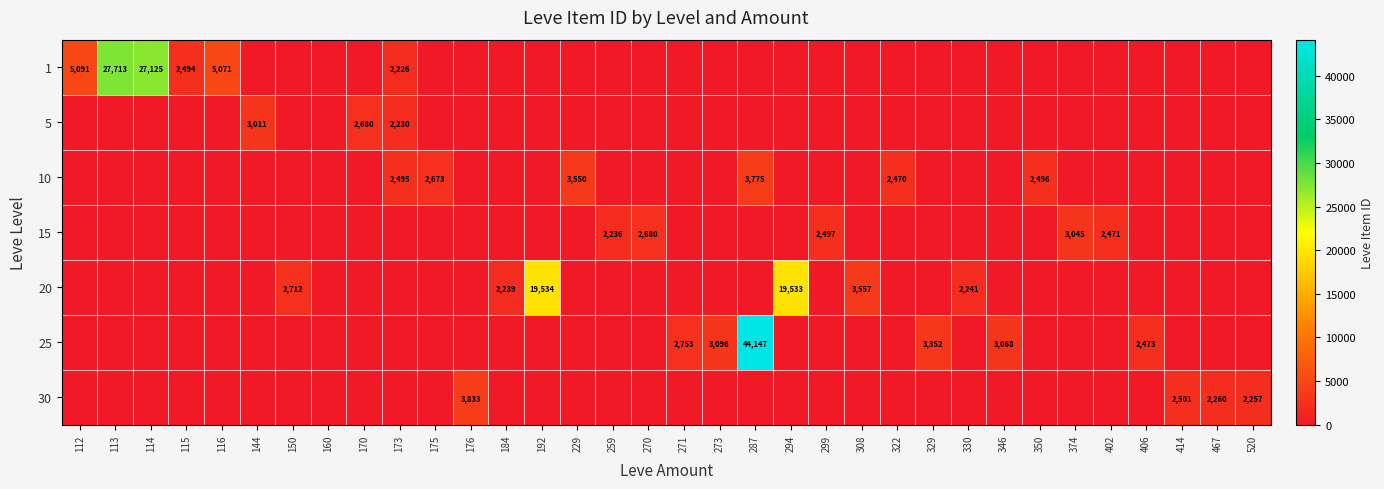

Is it true that 10 equals 1717 at 175?

False